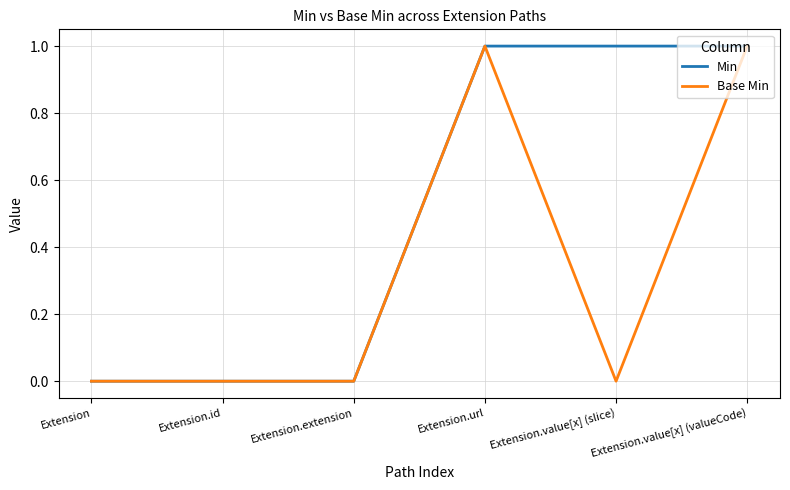

Reading left to right, list all the values displayed in this chart.

Min: 0	0	0	1	1	1
Base Min: 0	0	0	1	0	1